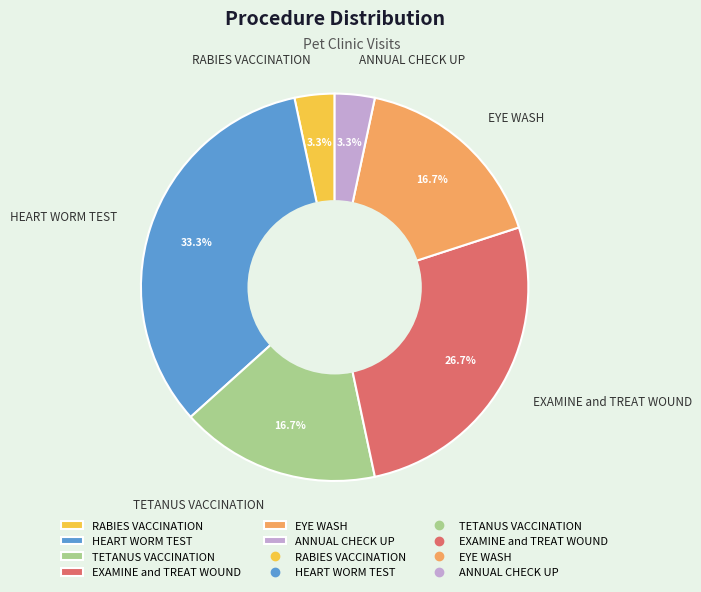

How many slices are in this pie chart?

6